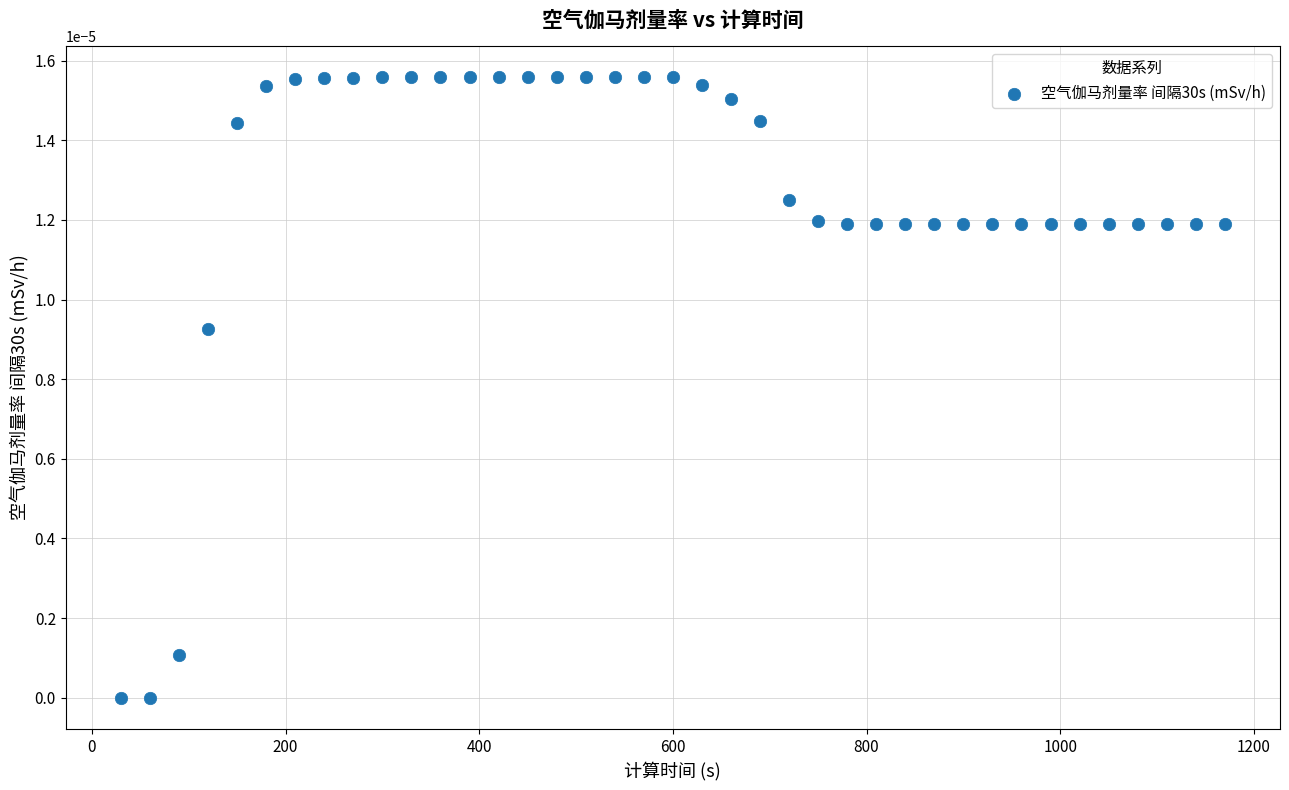

What is the range of X values (max minus min)?

1140.0